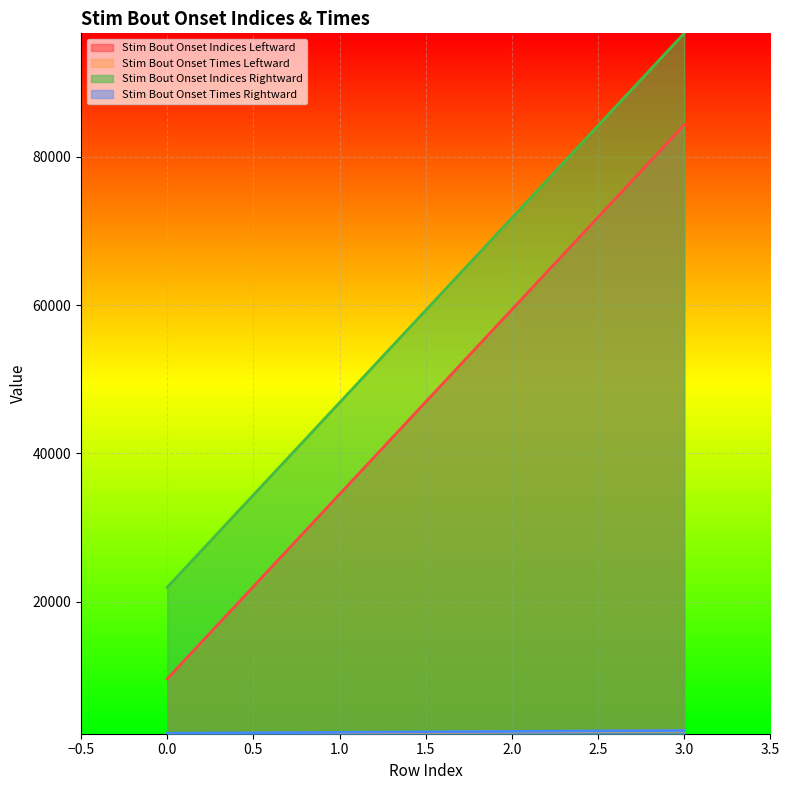

How many lines are shown in the chart?

4